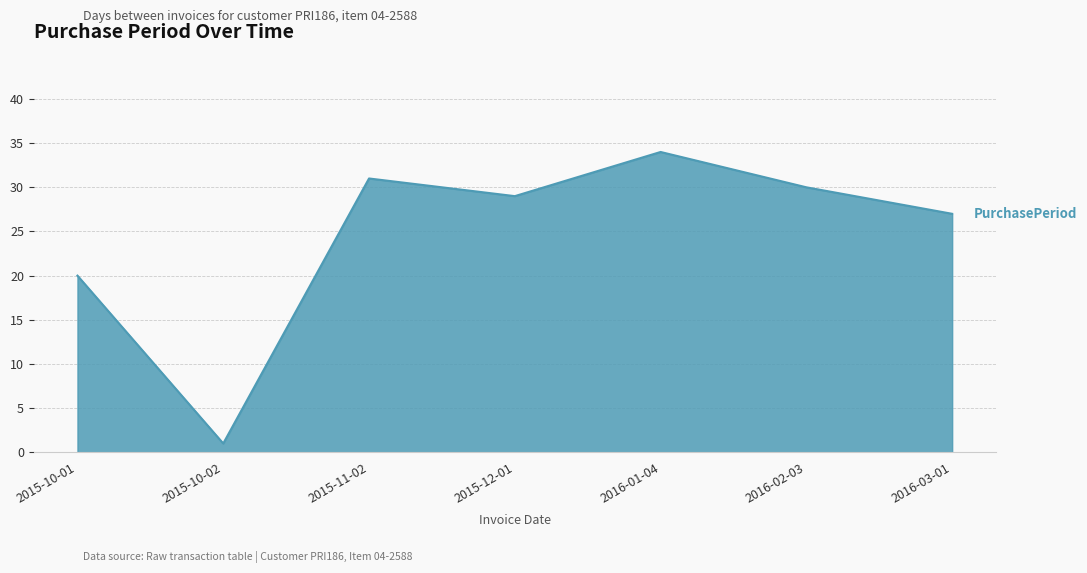

What is the minimum value shown in the chart?

1